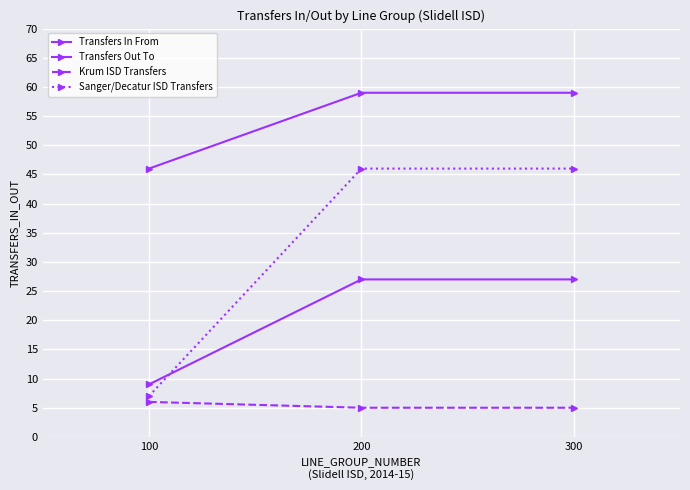

How many series are shown in this chart?

4